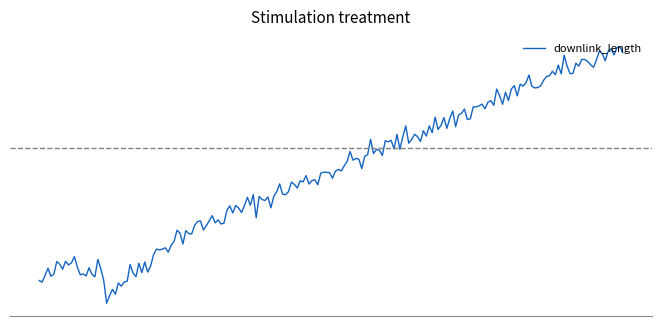

What is the minimum value shown in the chart?

1170209344